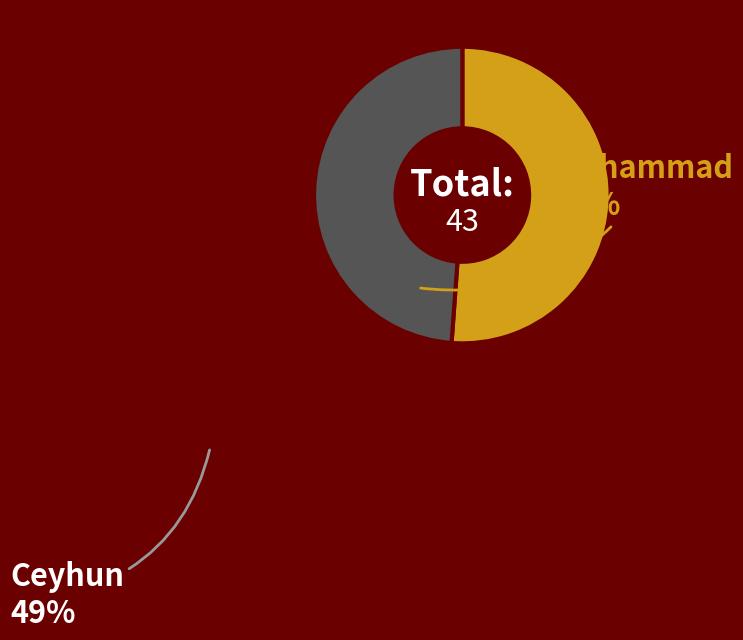

Is there a majority slice in this chart?

Yes